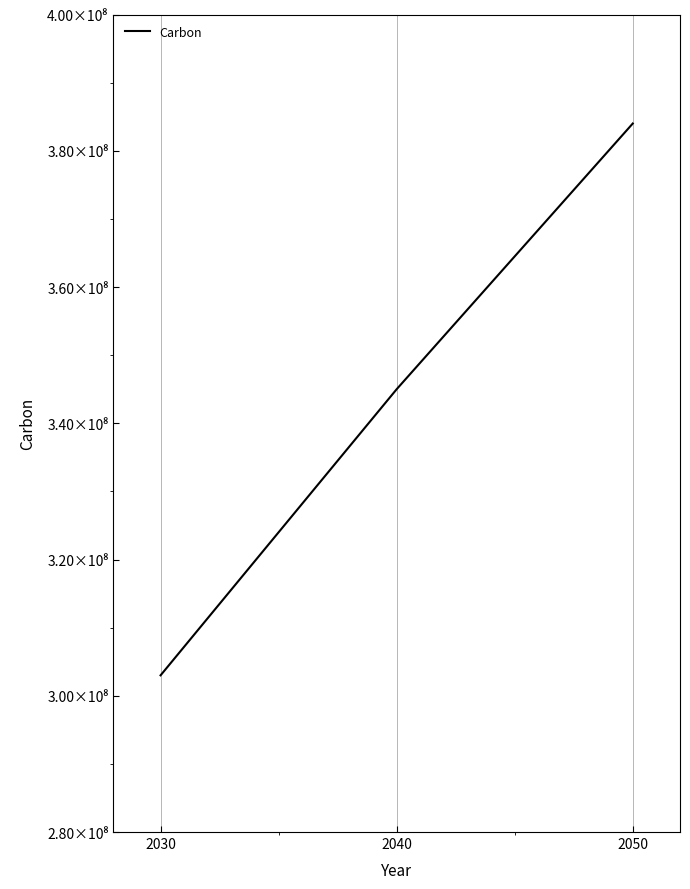

What is the ratio of the value at 2030 to the value at 2040?

0.9